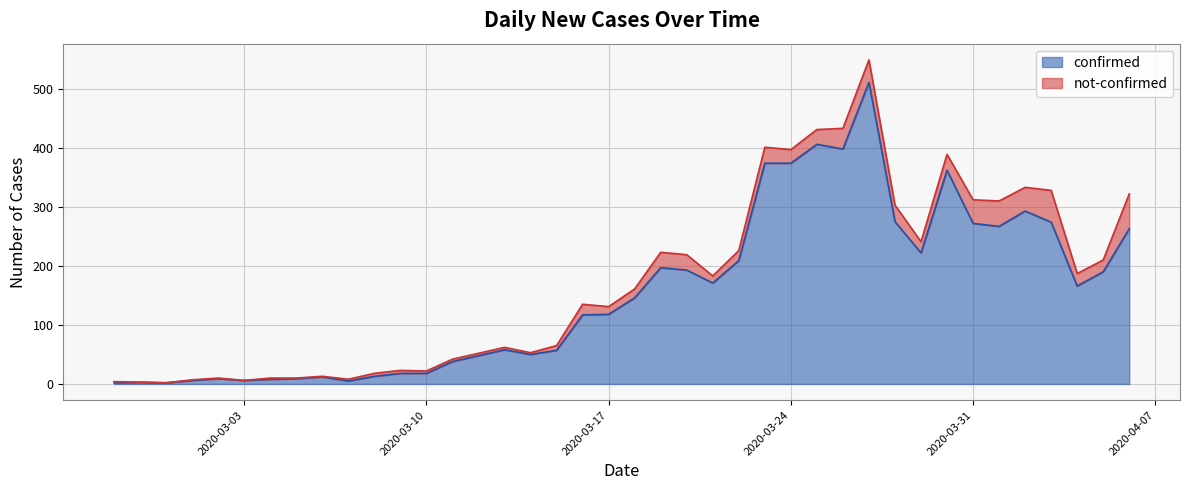

List the labels in order of value, smallest first.

2020-02-27, 2020-02-29, 2020-02-28, 2020-03-07, 2020-03-01, 2020-03-03, 2020-03-04, 2020-03-02, 2020-03-05, 2020-03-06, 2020-03-08, 2020-03-09, 2020-03-10, 2020-03-11, 2020-03-12, 2020-03-14, 2020-03-15, 2020-03-13, 2020-03-16, 2020-03-17, 2020-03-18, 2020-04-04, 2020-03-21, 2020-04-05, 2020-03-20, 2020-03-19, 2020-03-22, 2020-03-29, 2020-04-06, 2020-04-01, 2020-03-31, 2020-04-03, 2020-03-28, 2020-04-02, 2020-03-30, 2020-03-23, 2020-03-24, 2020-03-26, 2020-03-25, 2020-03-27